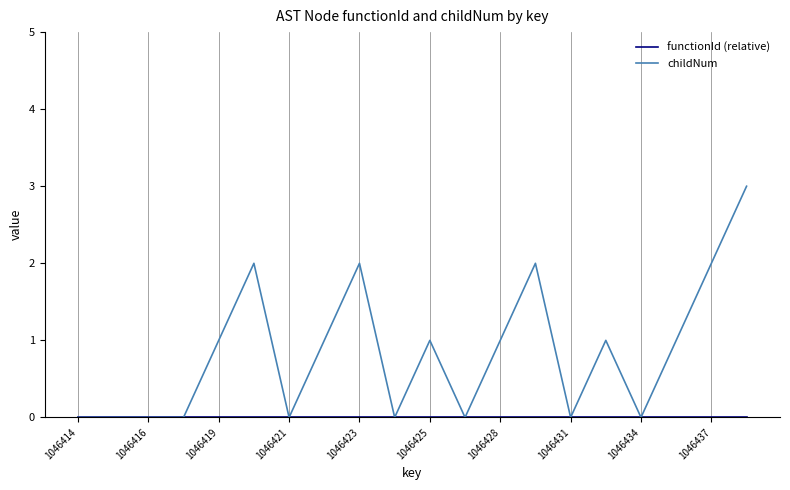

In childNum, how many points are higher than both neighbors (excluding endpoints)?

5